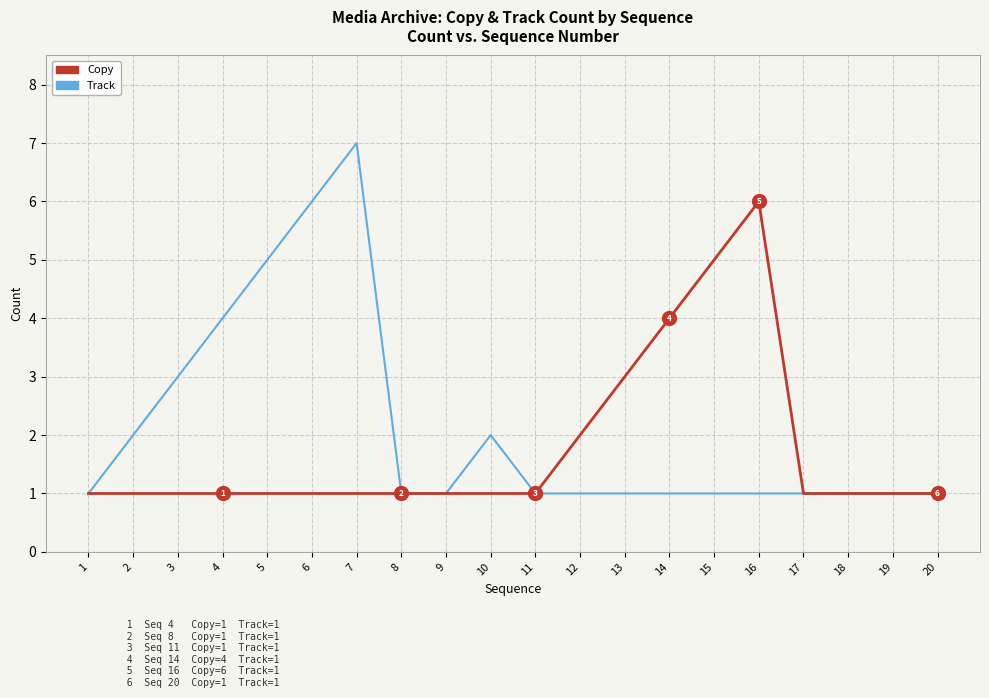

Reading right to left, list all the values displayed in this chart.

Copy: 20=1	19=1	18=1	17=1	16=6	15=5	14=4	13=3	12=2	11=1	10=1	9=1	8=1	7=1	6=1	5=1	4=1	3=1	2=1	1=1
Track: 20=1	19=1	18=1	17=1	16=1	15=1	14=1	13=1	12=1	11=1	10=2	9=1	8=1	7=7	6=6	5=5	4=4	3=3	2=2	1=1